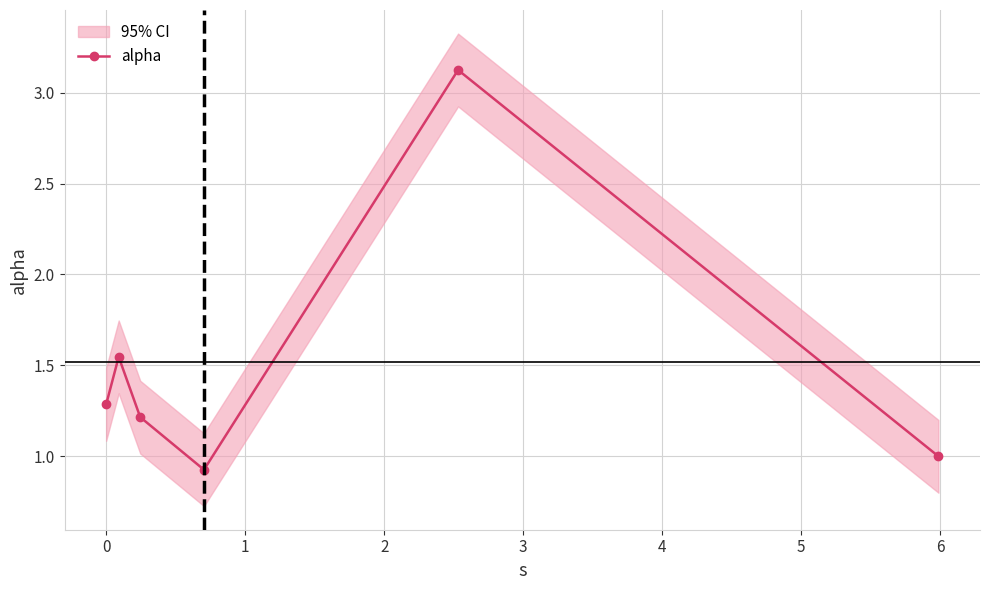

What is the value of the alpha point at the 1st from the left?

1.3